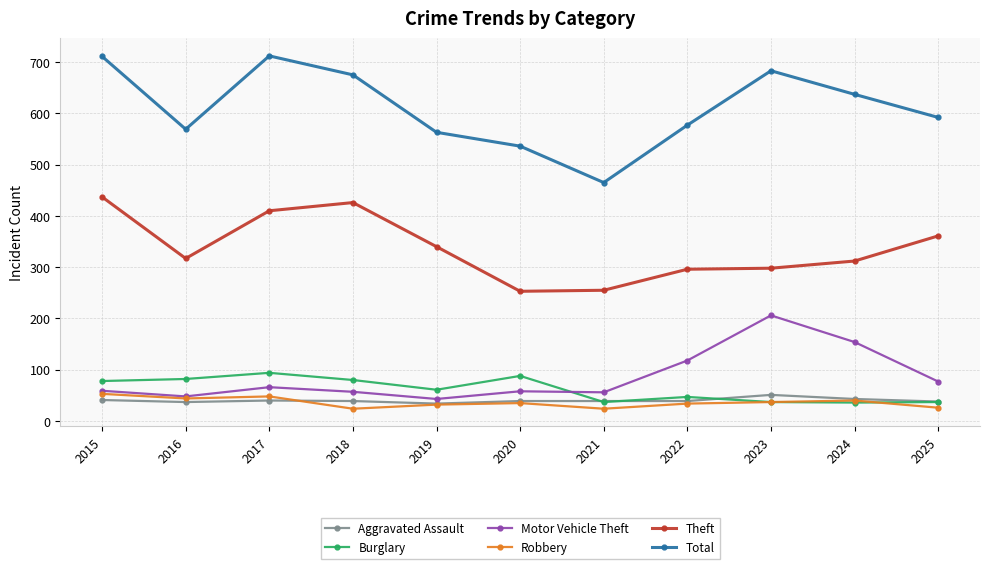

Between 2016 and 2024, which series saw the biggest shift?

Motor Vehicle Theft